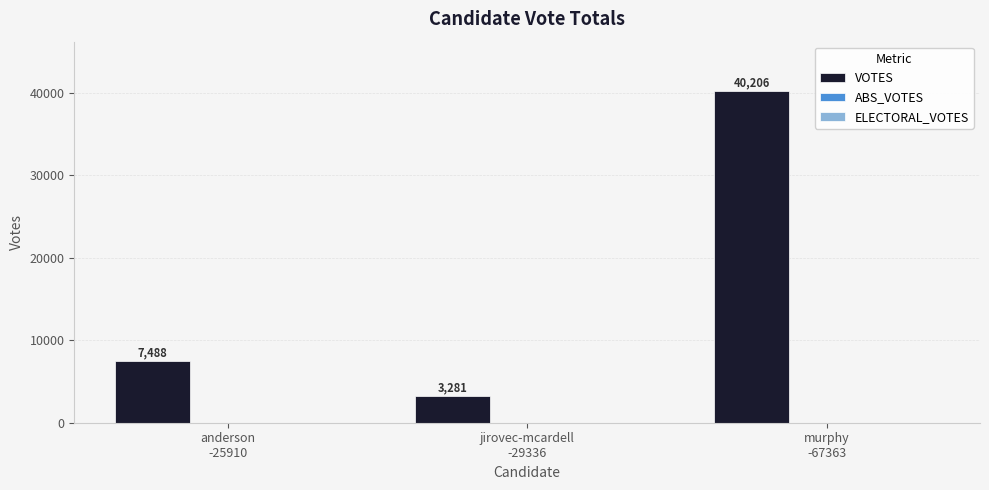

How many values are between 3281 and 40206?

3